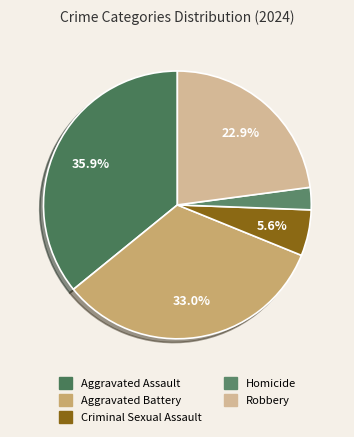

Count the number of slices in the pie.

5